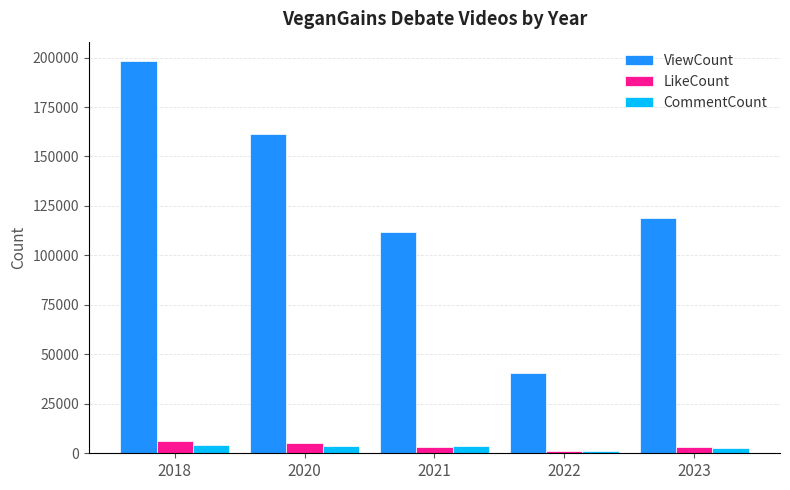

Count the number of data series in this chart.

3